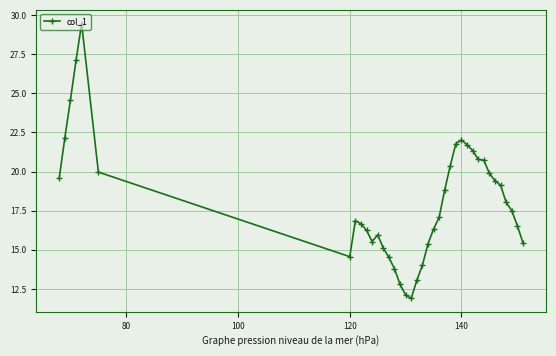

What is the smallest value displayed?

11.9